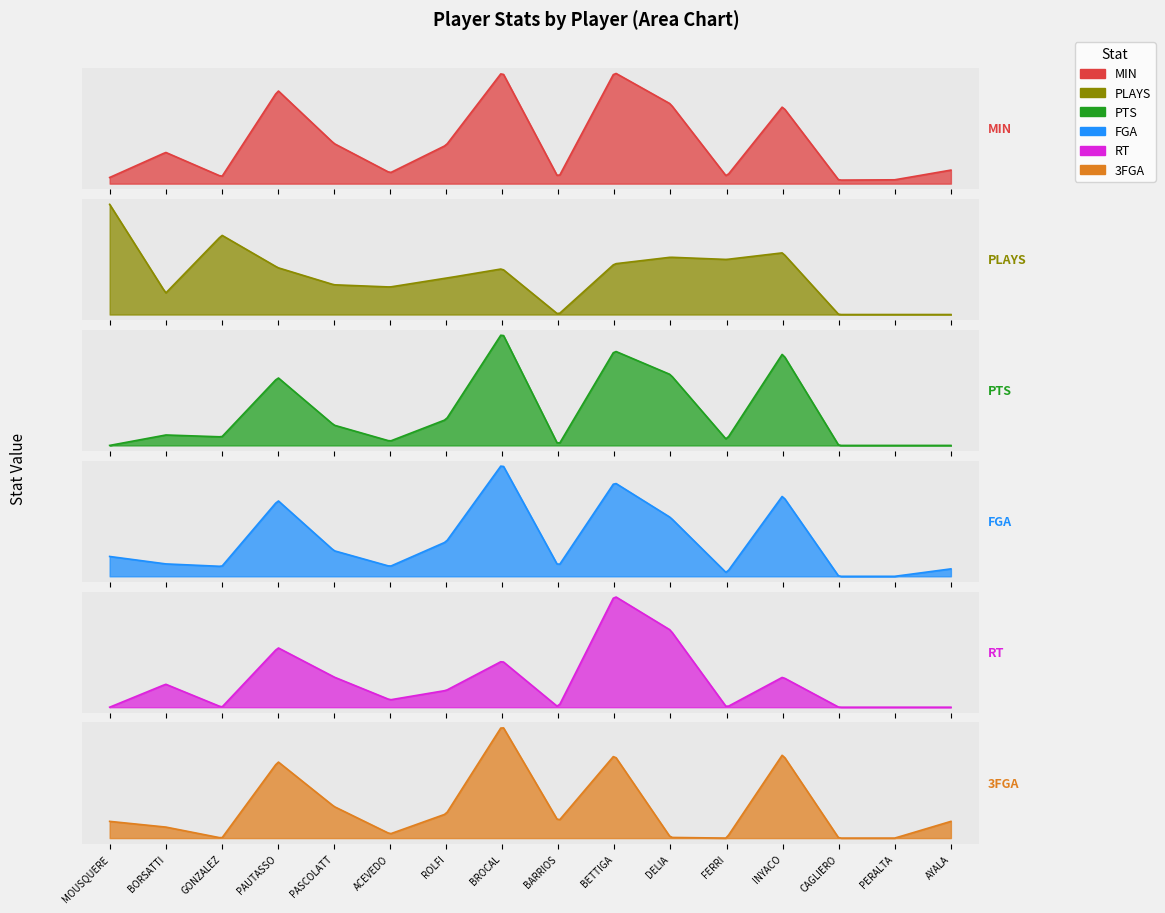

Which series changed the most between GONZALEZ and PAUTASSO?

MIN